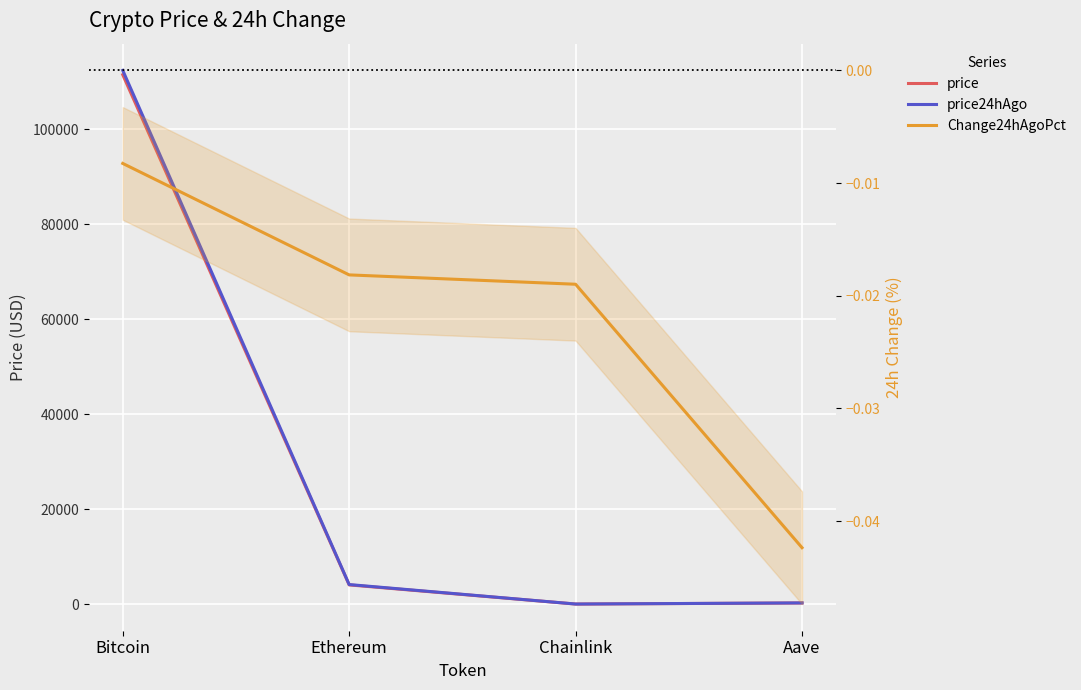

What is the total value across all series at Bitcoin?

223937.0